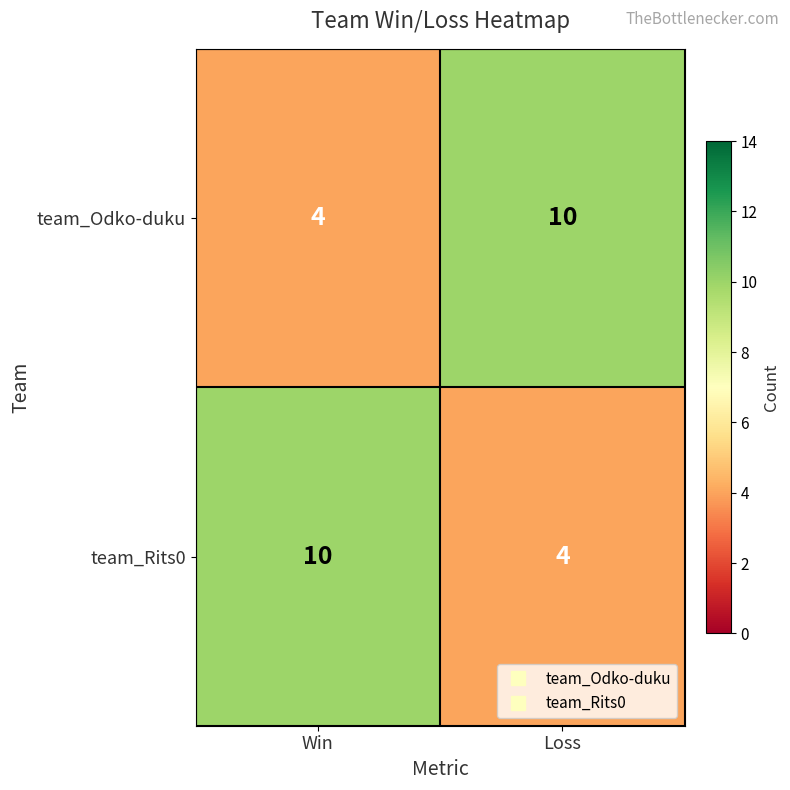

What is the minimum value shown in the chart?

4